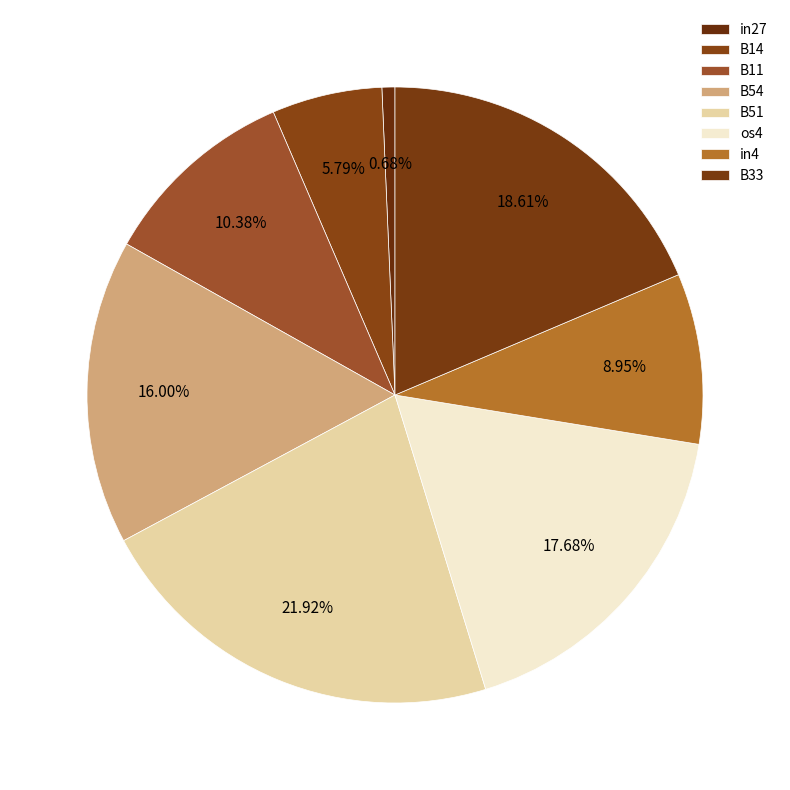

To the nearest percent, what portion does B33 represent?

19%